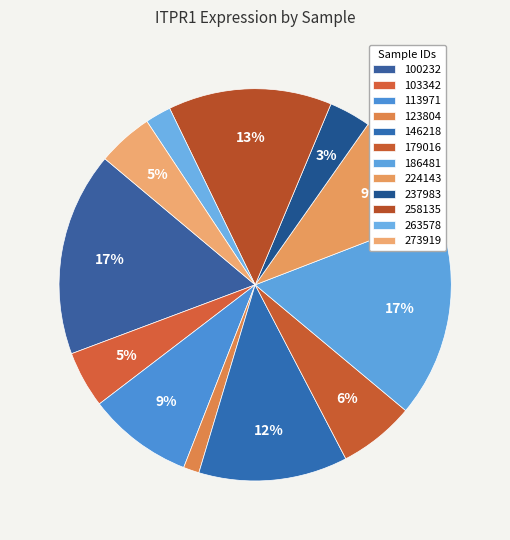

What is the largest slice in the pie chart?

186481